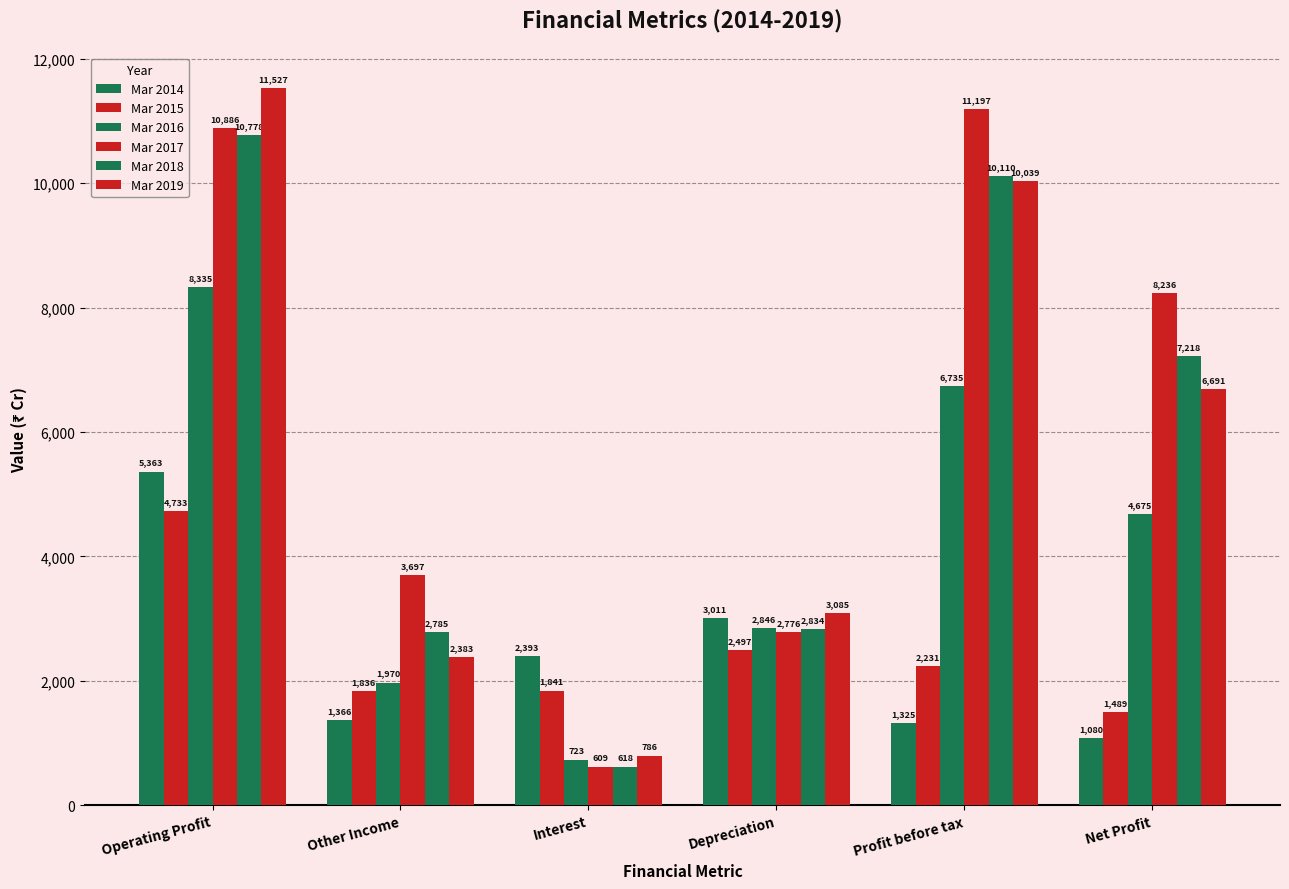

How many groups of bars are there?

6